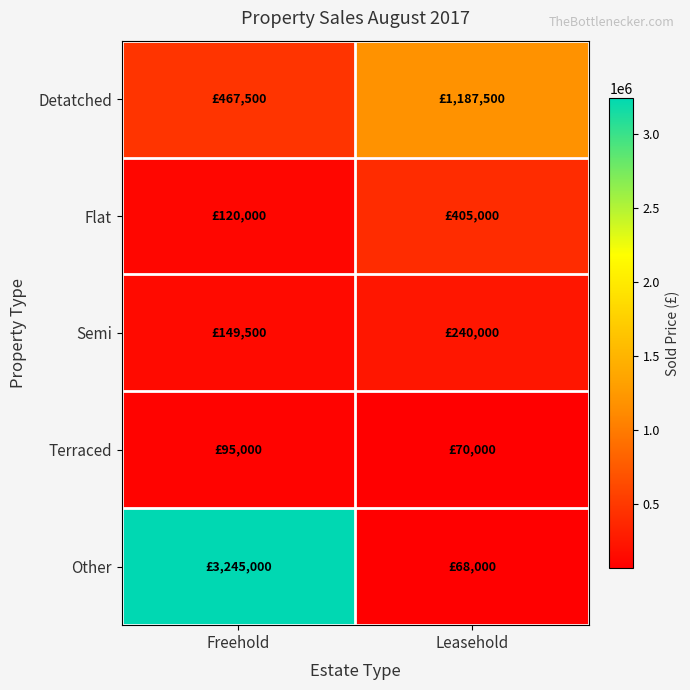

Reading left to right, transcribe all the data shown in this chart.

Detatched: Freehold=467500	Leasehold=1187500
Flat: Freehold=120000	Leasehold=405000
Semi: Freehold=149500	Leasehold=240000
Terraced: Freehold=95000	Leasehold=70000
Other: Freehold=3245000	Leasehold=68000